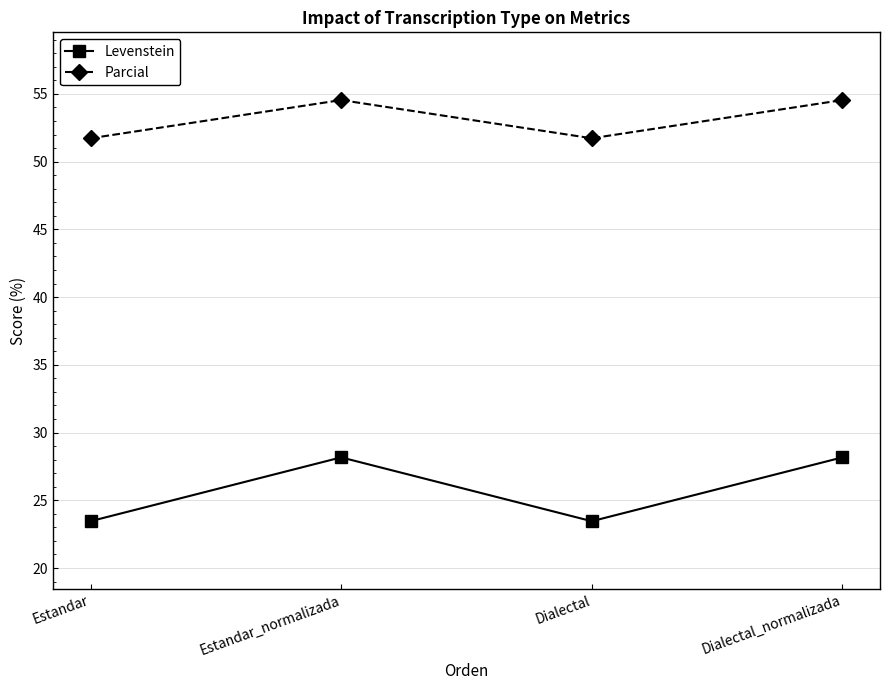

True or false: Levenstein and Parcial cross at least once.

False